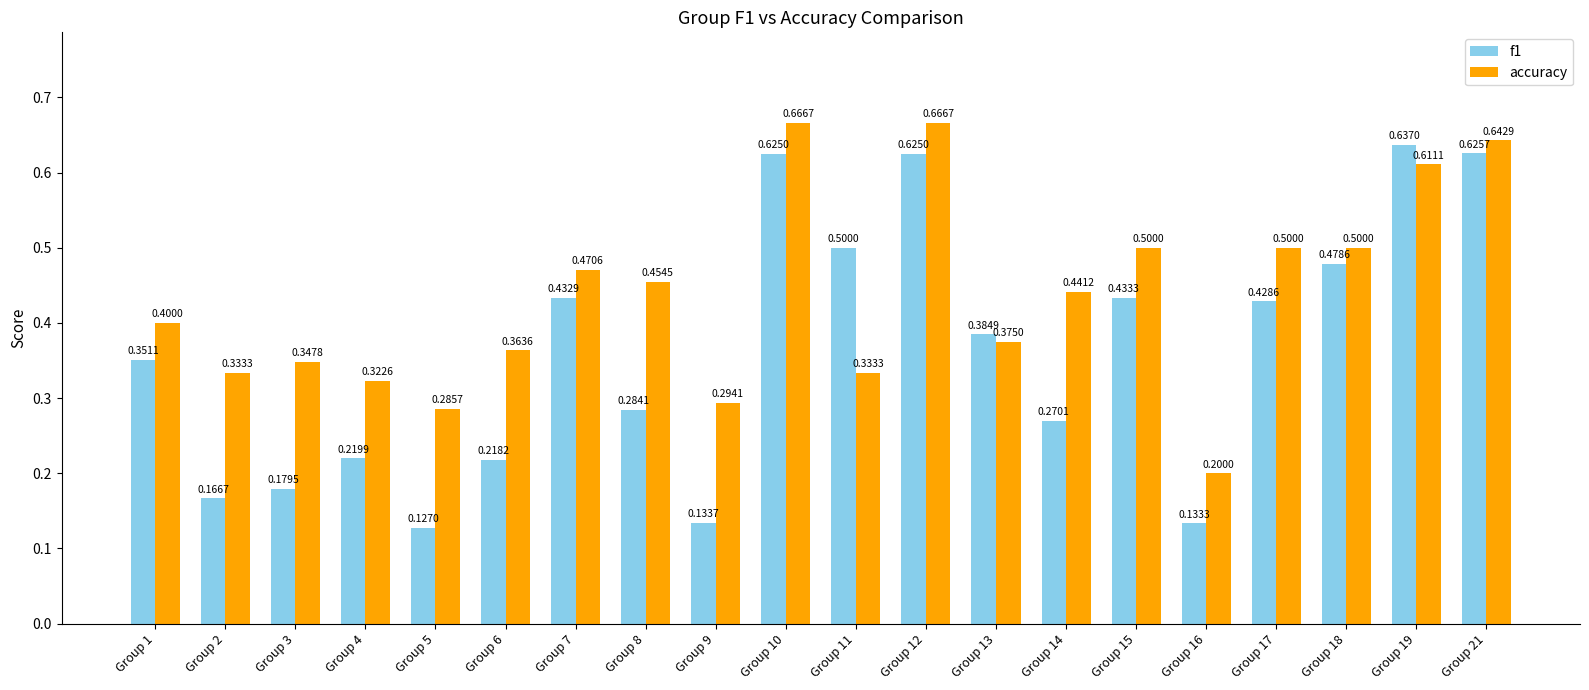

Which series changed the most between Group 4 and Group 19?

f1